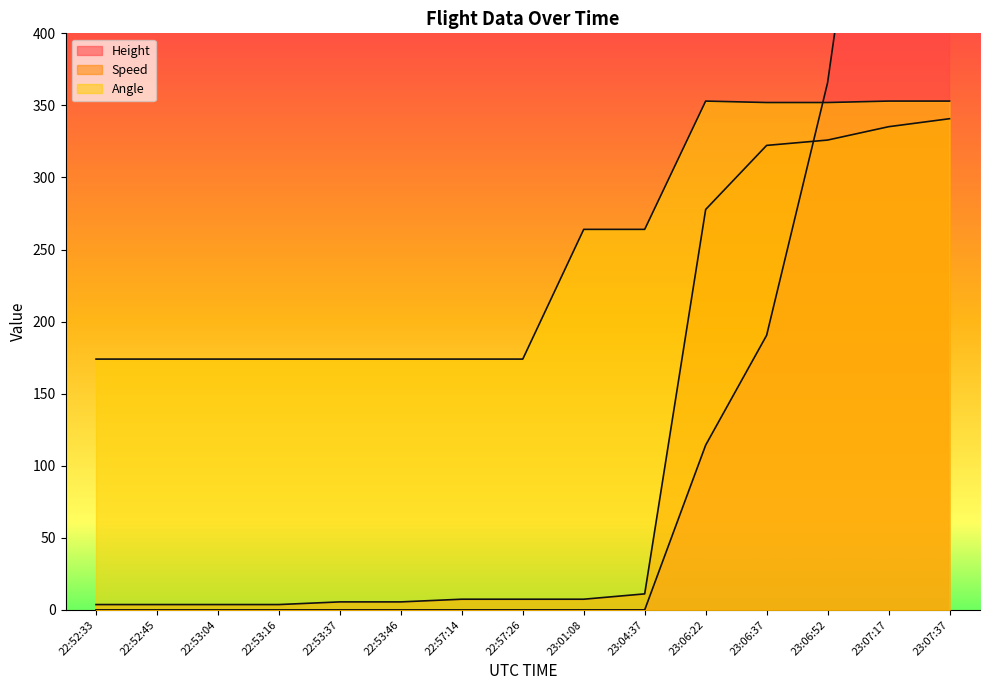

What is the label of the 13th point from the left?

23:06:52